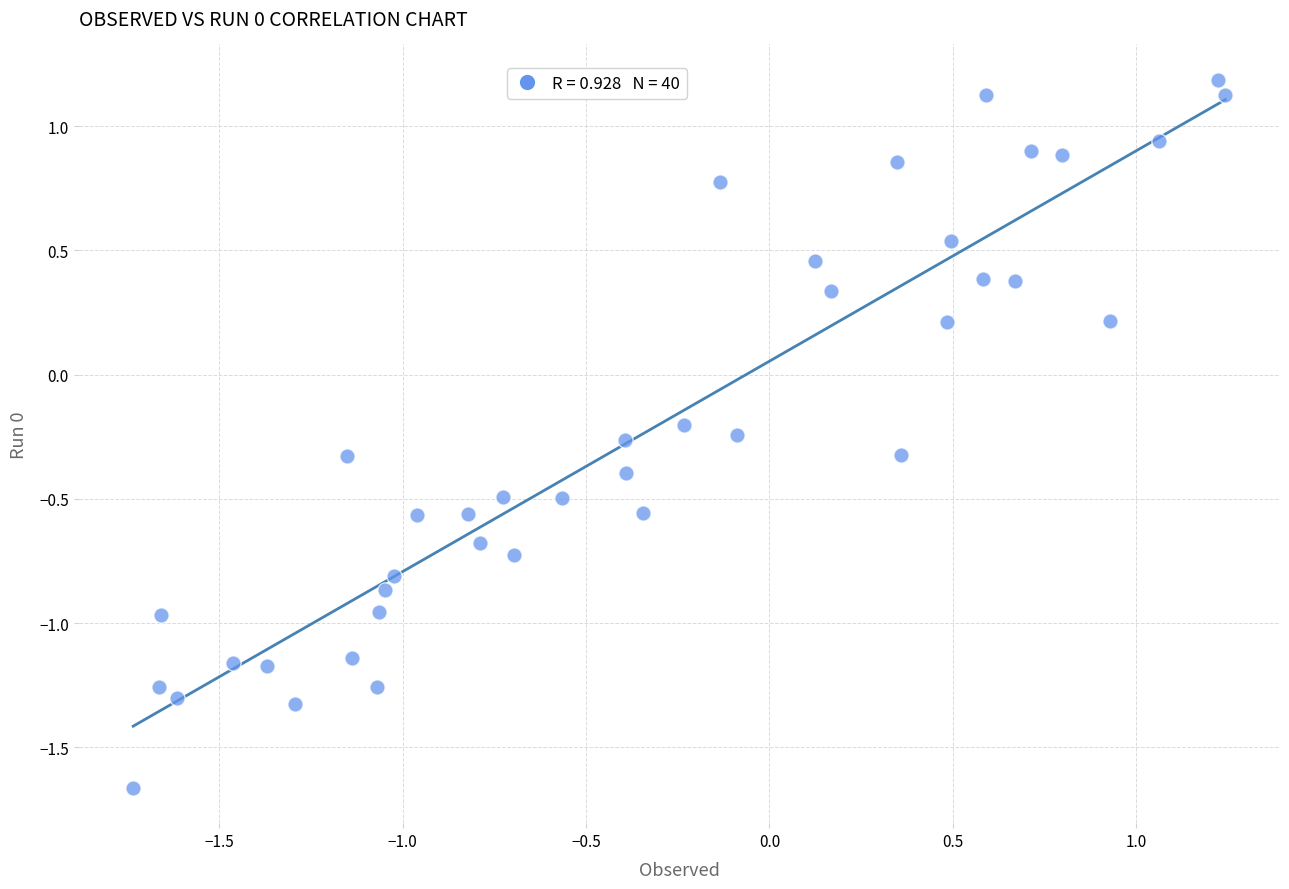

What is the range of Y values (max minus min)?

2.9